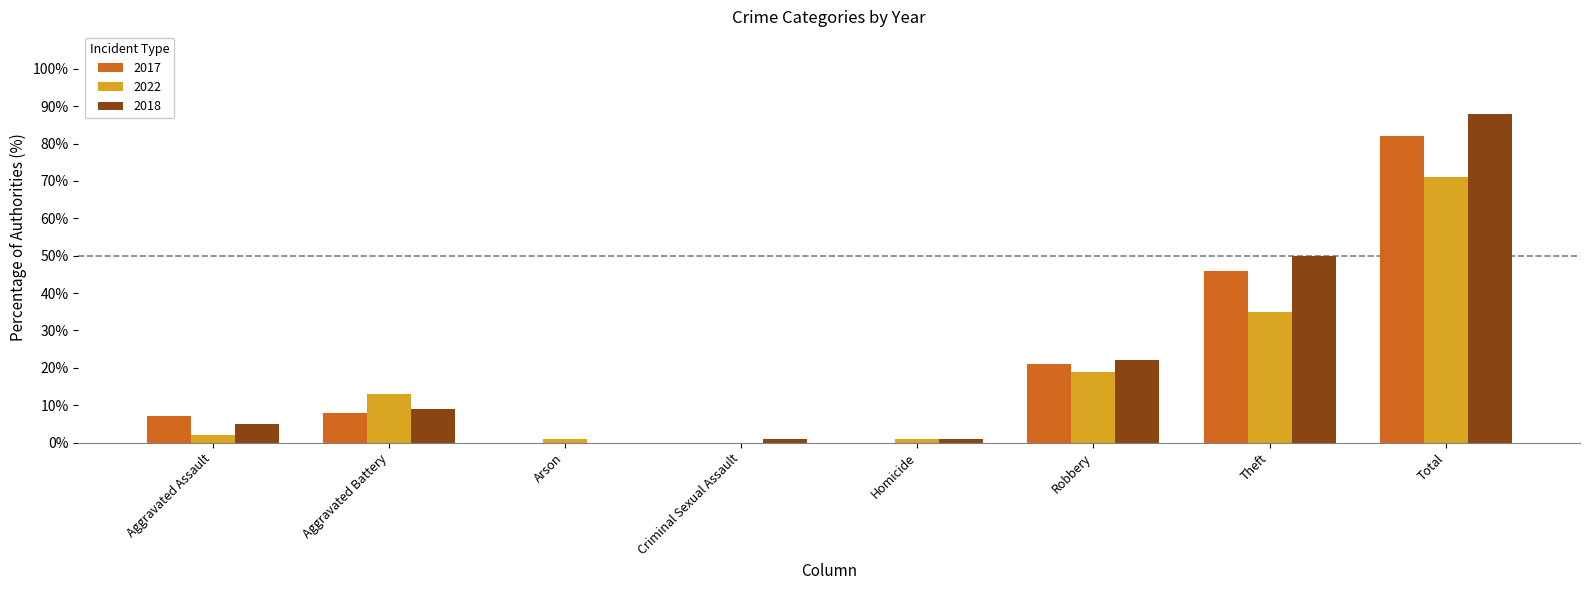

How many distinct data groups are displayed?

3